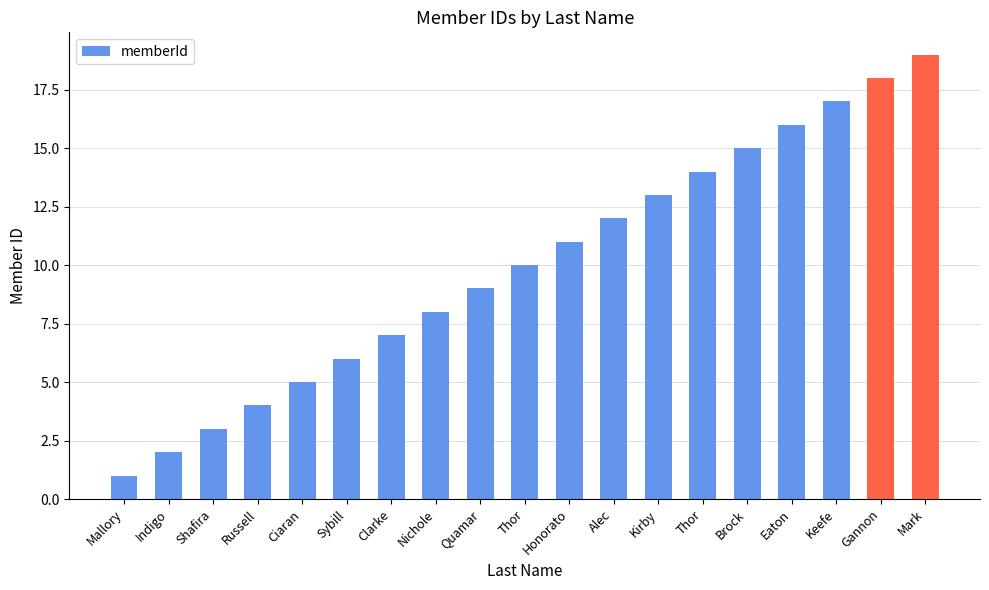

Count the number of data series in this chart.

1